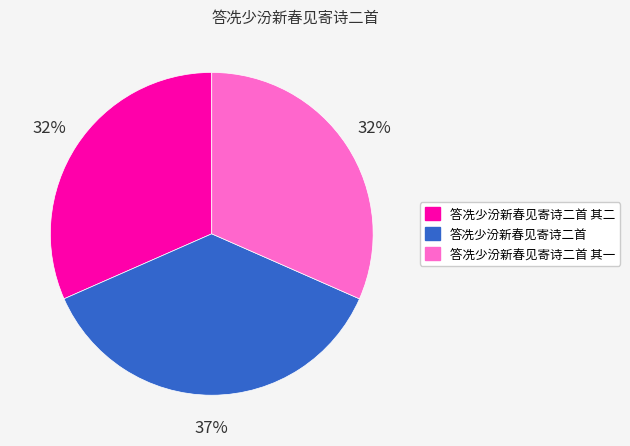

What is the ratio of the value at 答冼少汾新春见寄诗二首 其一 to the value at 答冼少汾新春见寄诗二首 其二?

1.0